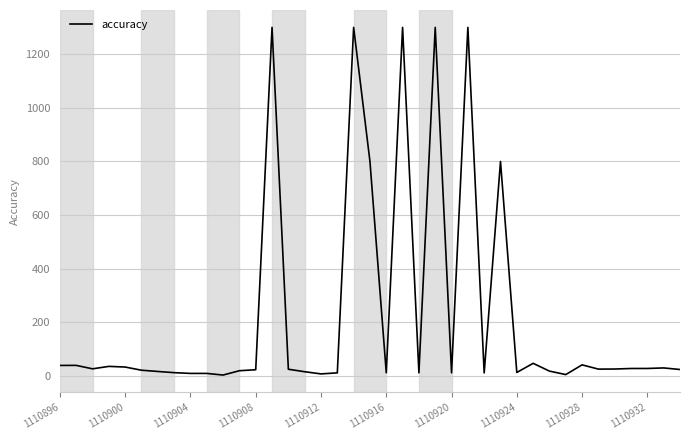

How many lines are shown in the chart?

1